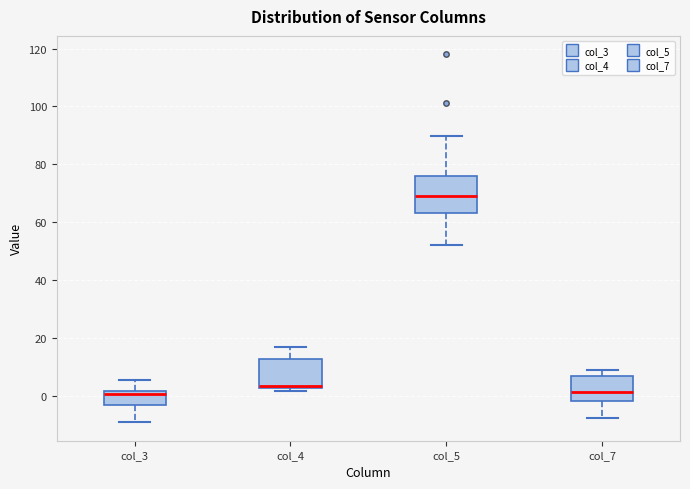

Where does the median line of the box for col_5 sit on the y-axis? The values are not printed on the chart, so give them approximately, as read against the axis.

68